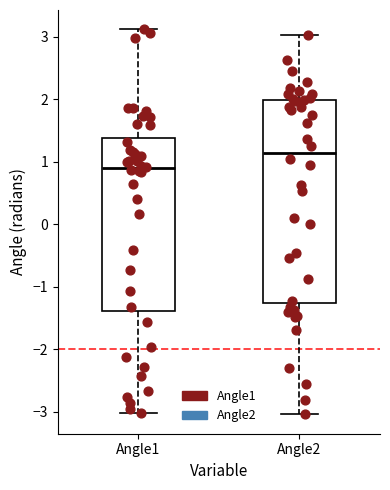

Reading left to right, read every box against the y-axis: the position of its median line, the range the box covers, and the ends of its whiskers. The values are not printed on the chart, so give them approximately, as read against the axis.

Angle1: median 0.9, box -1.4 to 1.4, whiskers -3.0 to 3.1
Angle2: median 1.1, box -1.3 to 2.0, whiskers -3.0 to 3.0